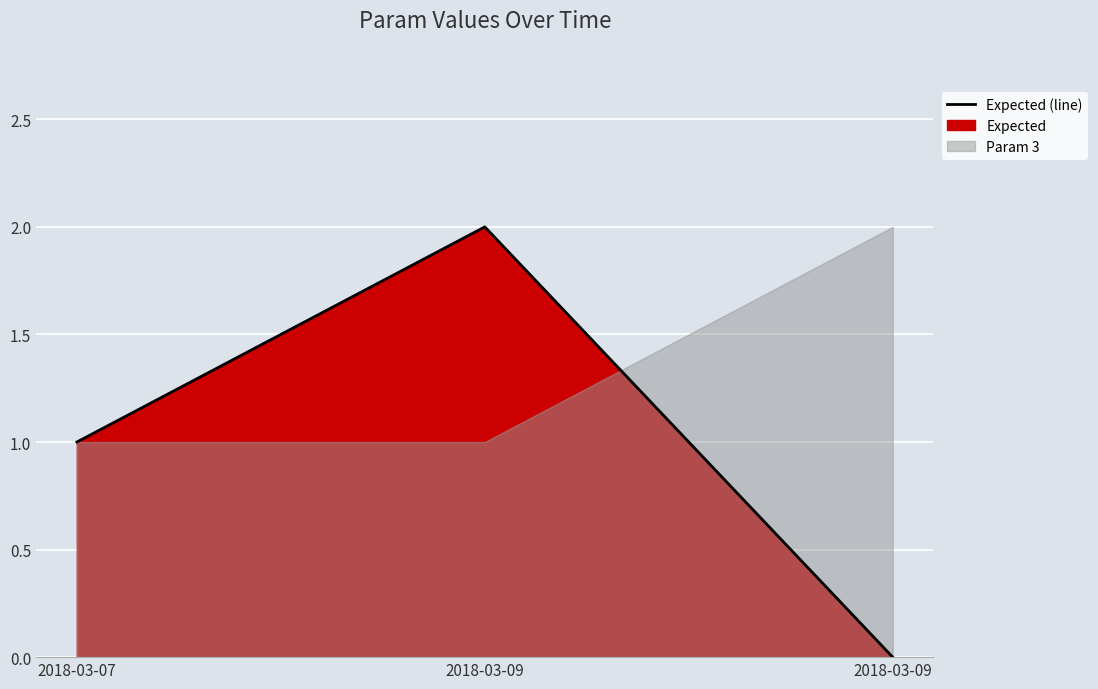

How many data points are less than 1?

1